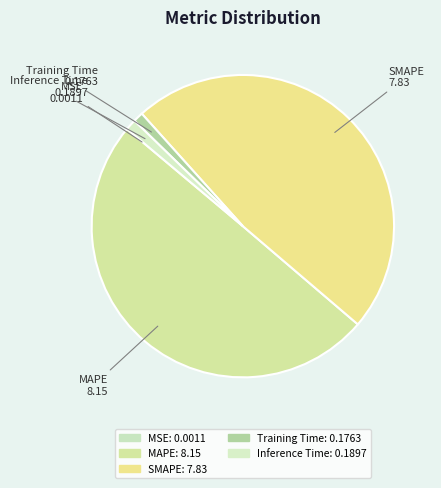

Combined, do Inference Time and MAPE account for over 50%?

Yes